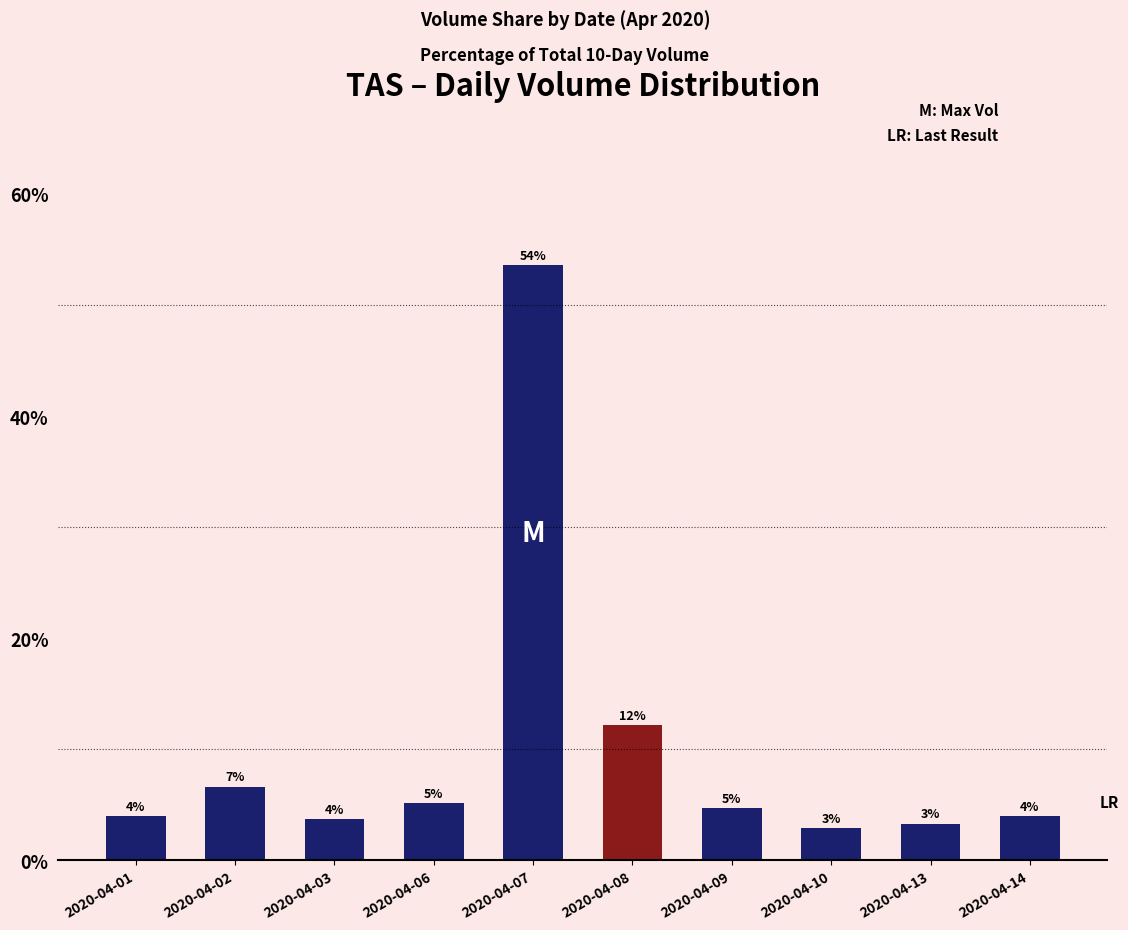

What is the change in value from 2020-04-02 to 2020-04-10?

-3.8